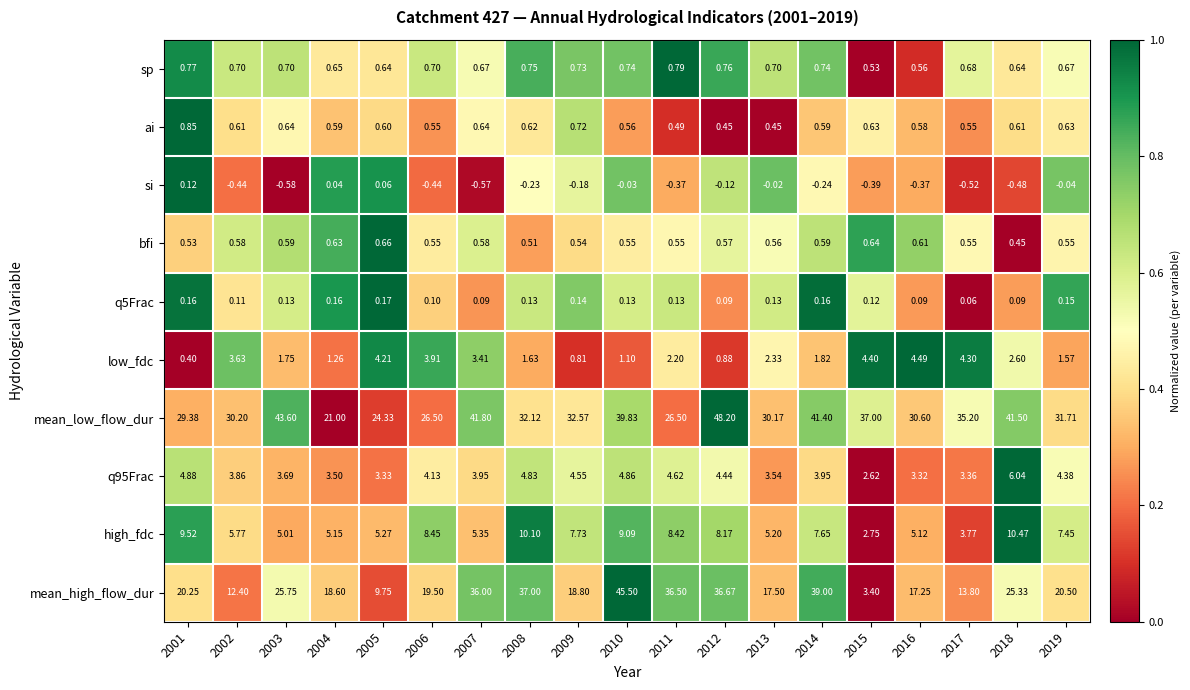

What is the difference between the highest and lowest values at 2014?

41.6